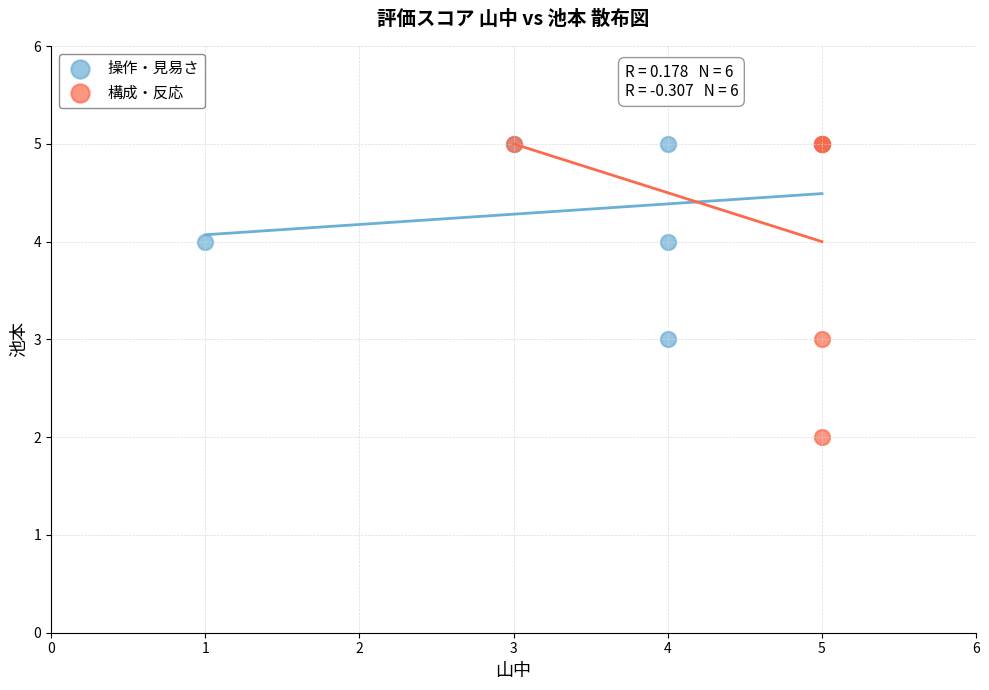

Which series has the widest spread of Y values?

構成・反応